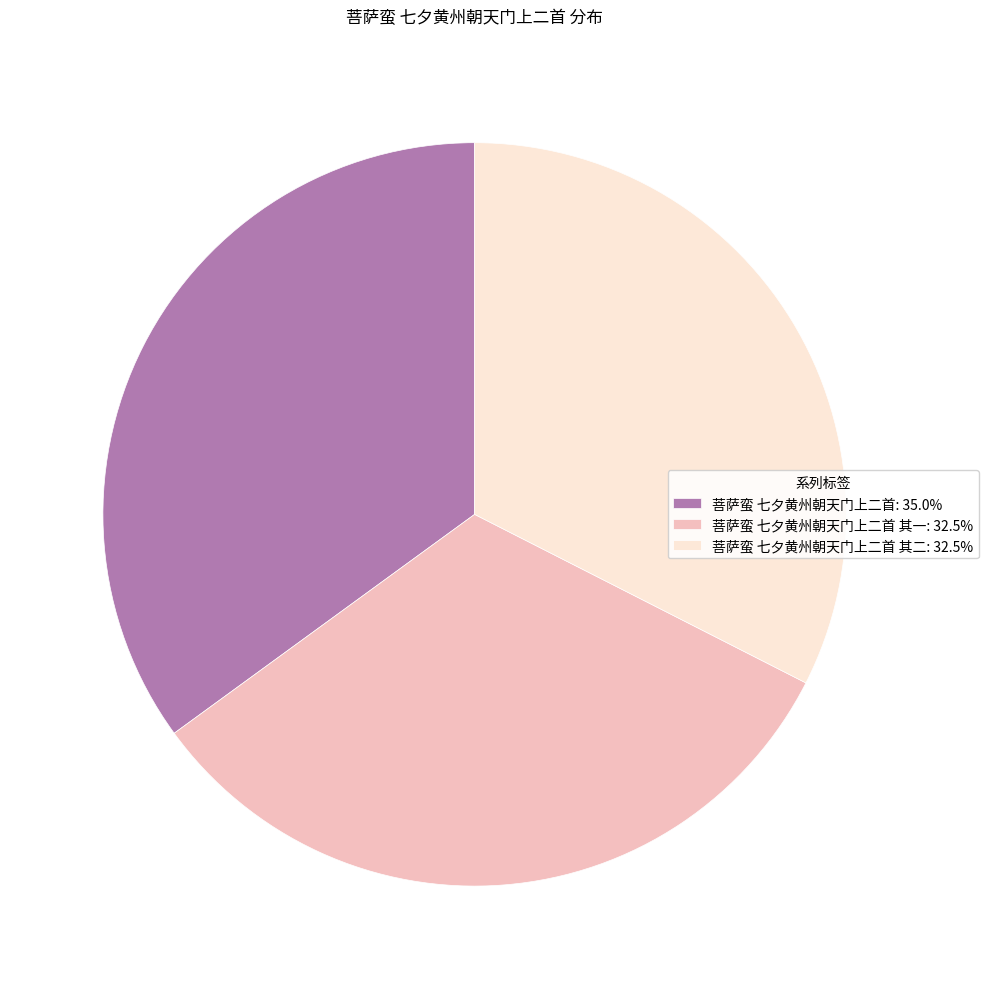

Is 菩萨蛮 七夕黄州朝天门上二首: 35.0% the majority of the pie?

No